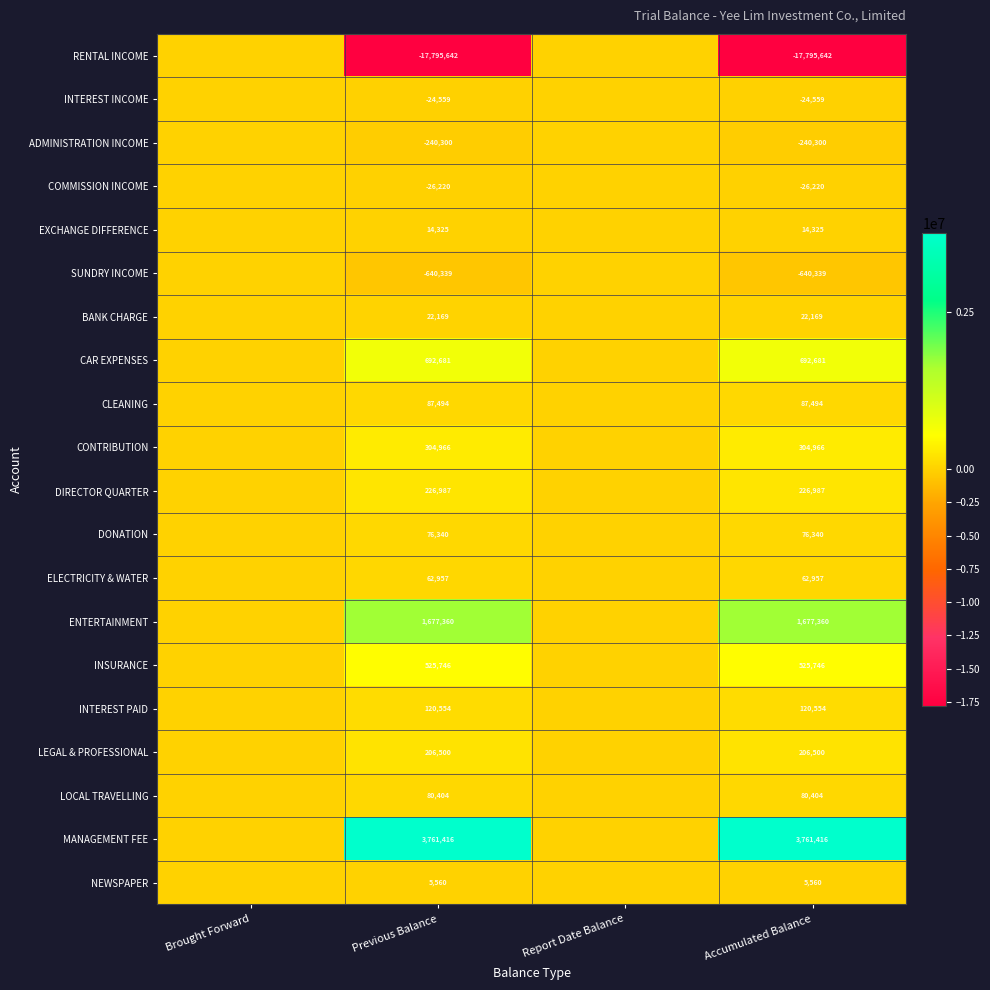

What is the total value across all series at Accumulated Balance?

-10861601